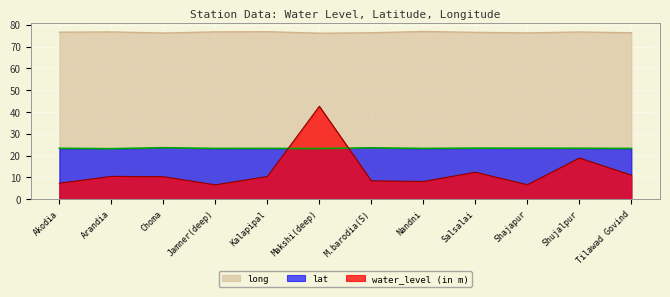

How many times do lat and water_level (in m) cross each other?

2